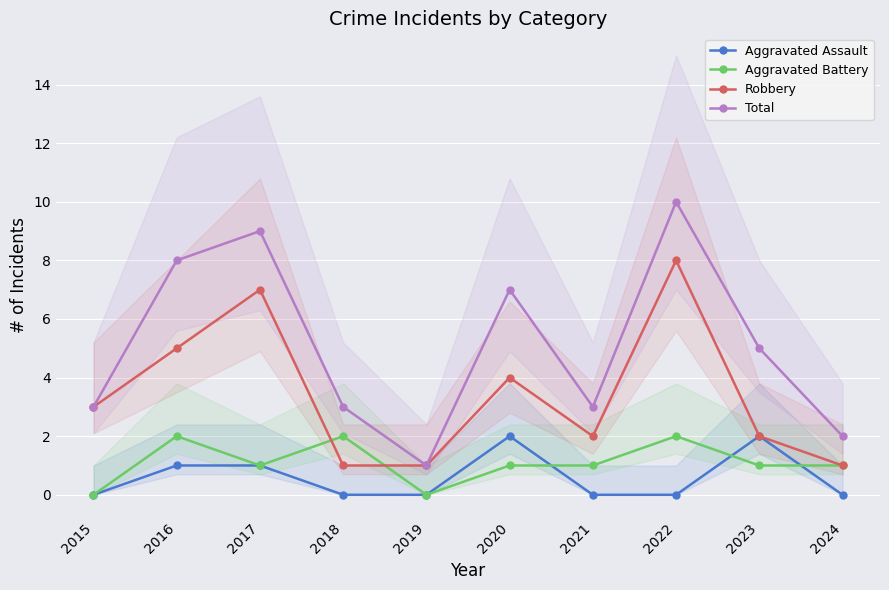

What is the value of the Total point at the 5th from the left?

1